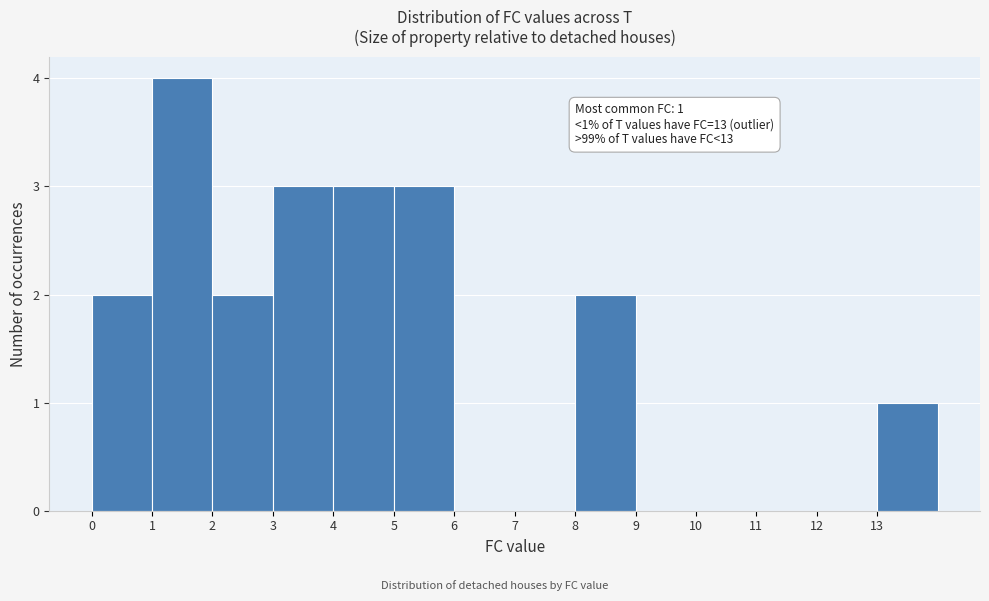

Over which range of the x-axis is the bar tallest?

1 to 2